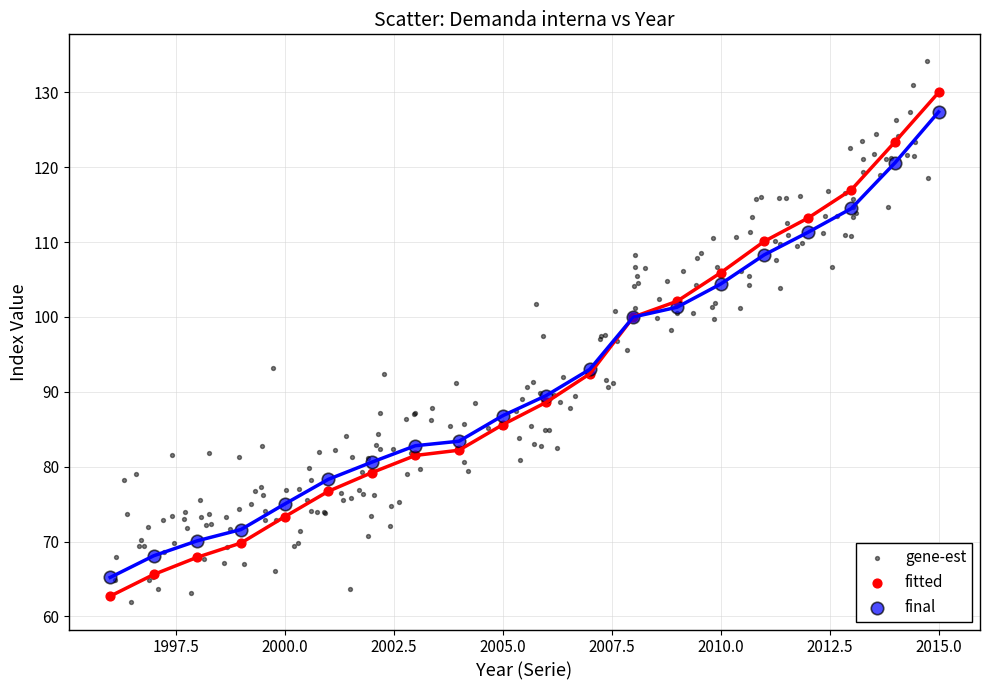

Which series has the widest spread of Y values?

gene-est